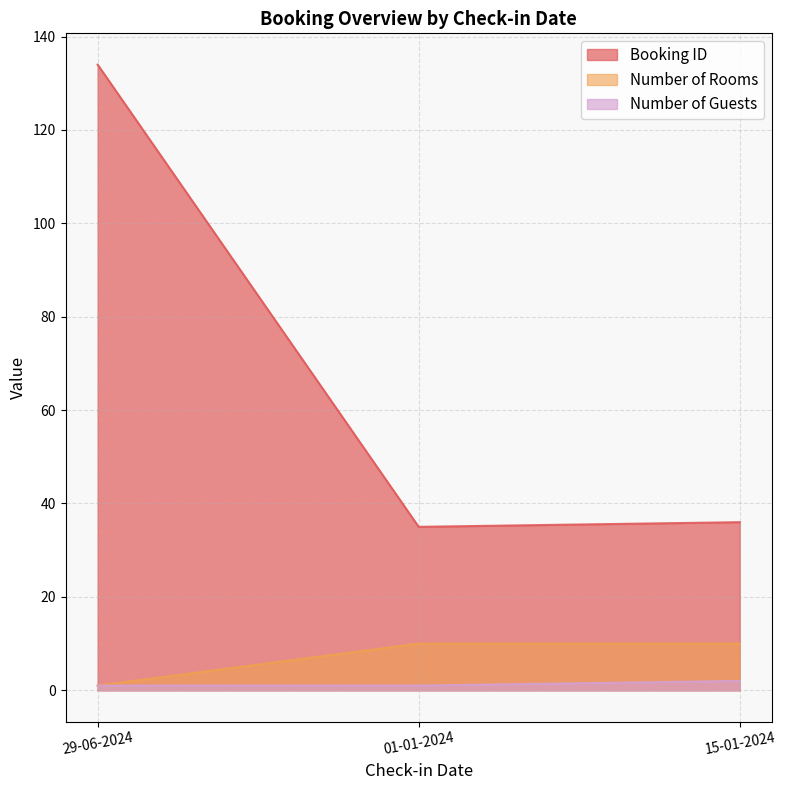

What is the lowest value of the Booking ID series?

35